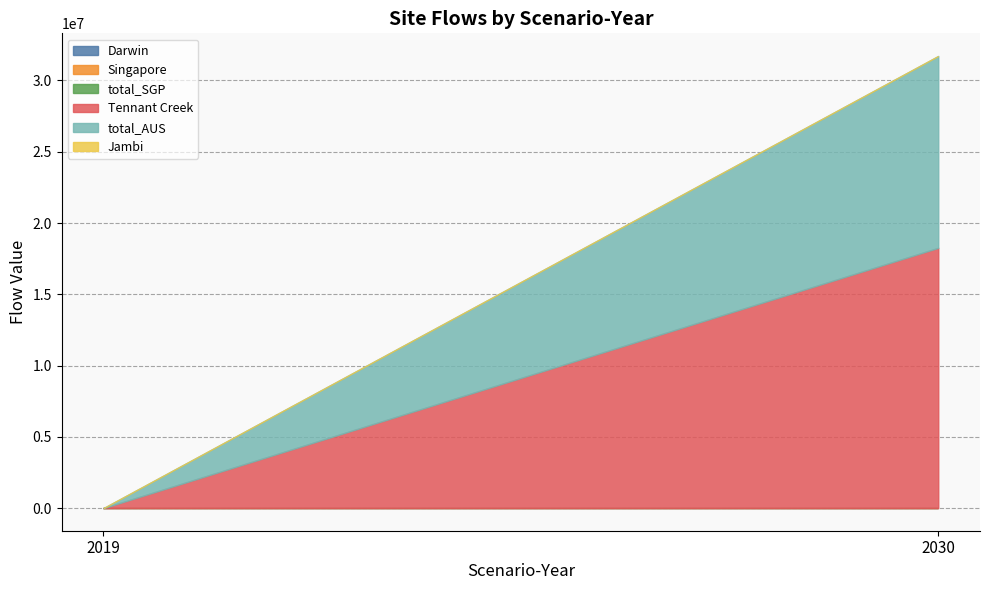

What are all the series names shown in the legend?

Darwin, Singapore, total_SGP, Tennant Creek, total_AUS, Jambi